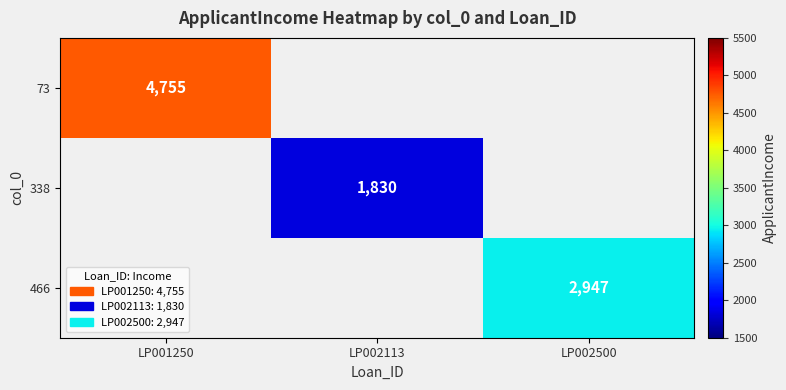

How many categories are shown in the chart?

3